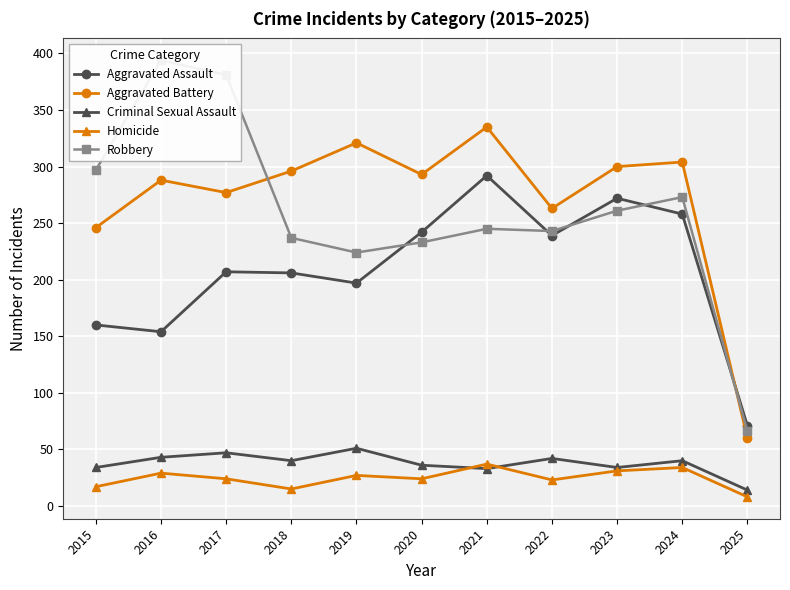

What are all the series names shown in the legend?

Aggravated Assault, Aggravated Battery, Criminal Sexual Assault, Homicide, Robbery